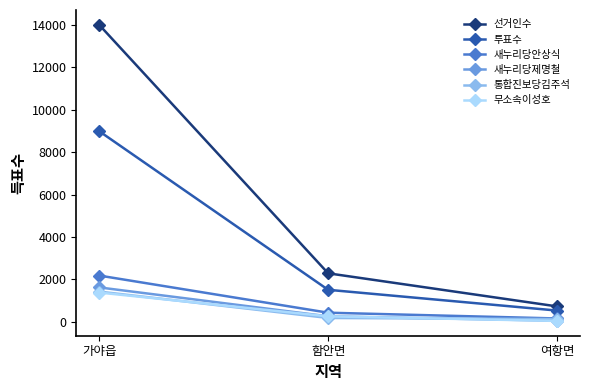

What is the sum of all 새누리당제명철 values?

1937